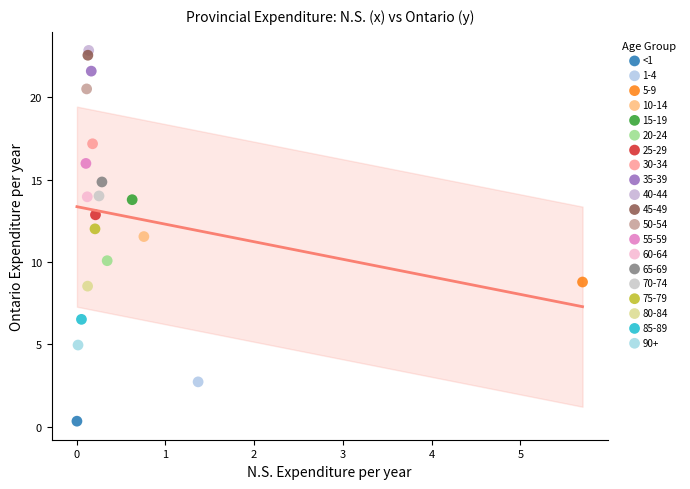

What are all the series names shown in the legend?

<1, 1-4, 5-9, 10-14, 15-19, 20-24, 25-29, 30-34, 35-39, 40-44, 45-49, 50-54, 55-59, 60-64, 65-69, 70-74, 75-79, 80-84, 85-89, 90+